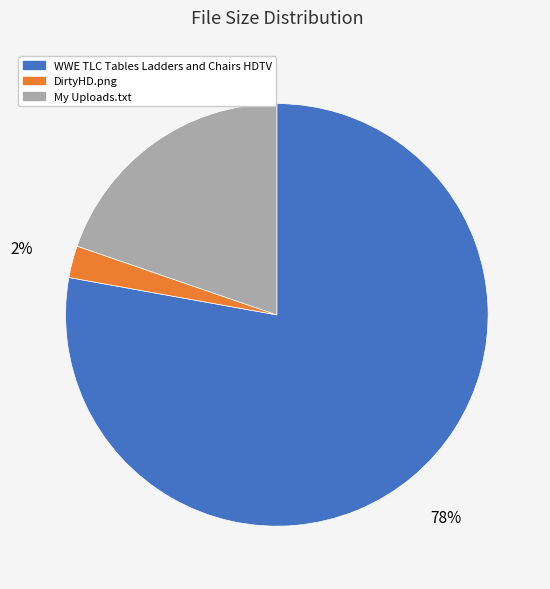

To the nearest percent, what is the average slice percentage?

33%